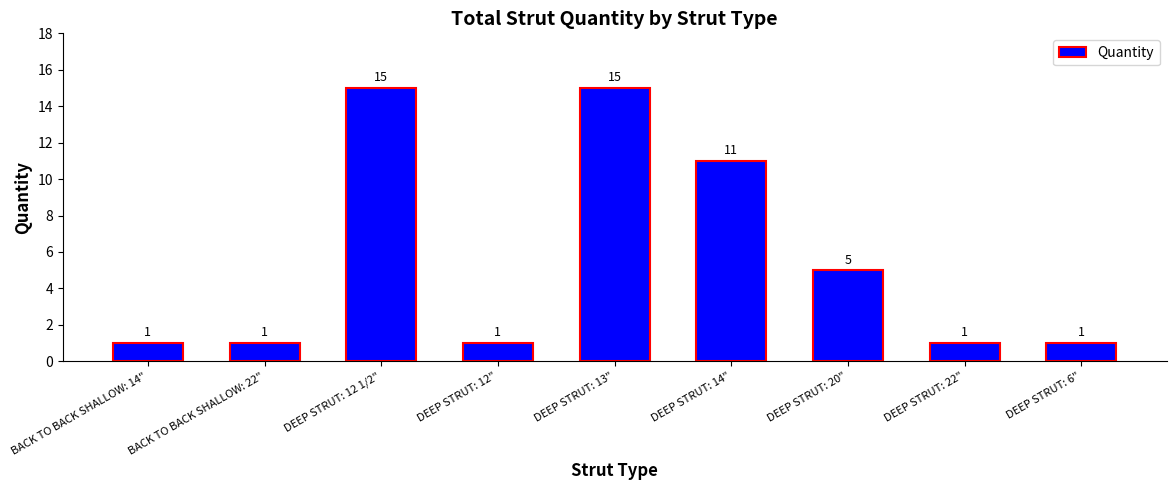

Approximately how many times larger is the value at DEEP STRUT: 20" compared to DEEP STRUT: 6"?

5.0